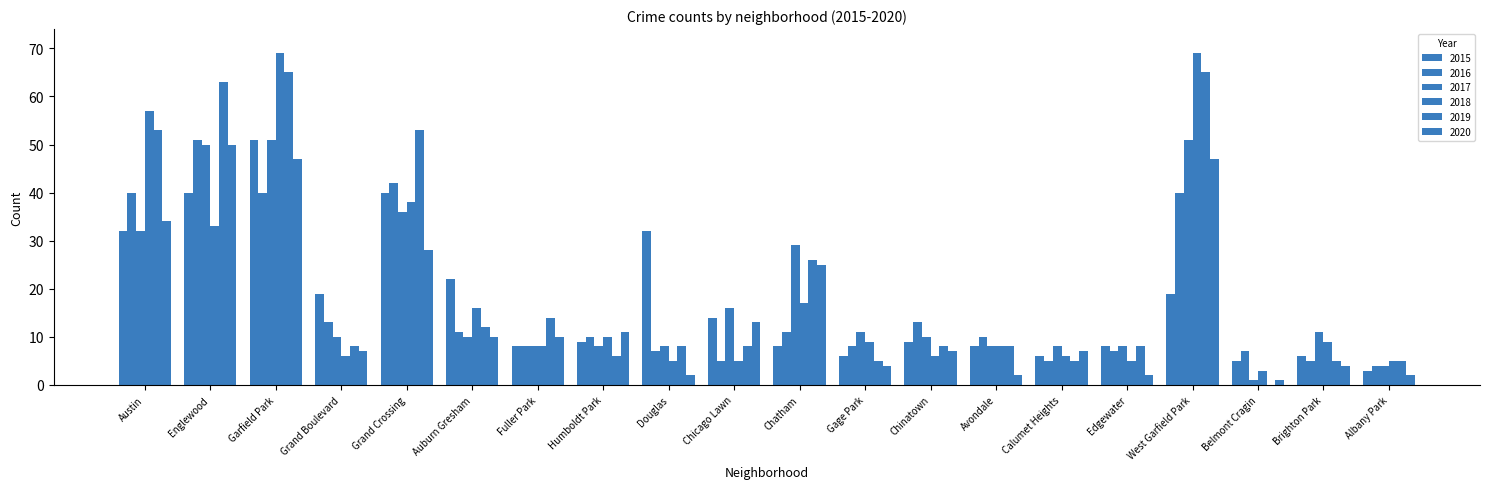

How many categories are shown in the chart?

20